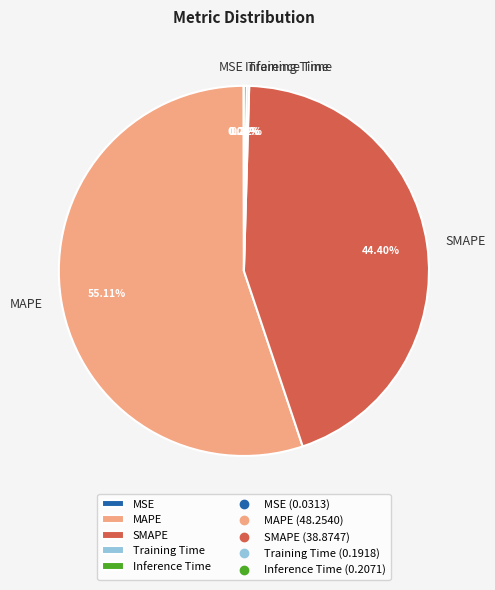

Which category accounts for the majority?

MAPE